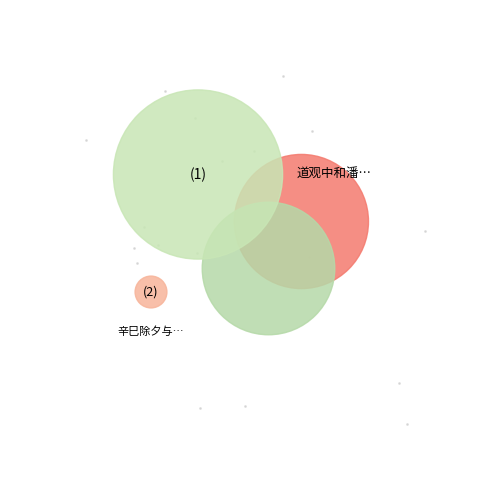

Rank the categories by value from highest to lowest.

道观中和潘丞观青溪图联句, 辛巳除夕与彭同年同宿道观中彭出平生诗读之竟夜遂书其卷尾, 辛巳除夕与彭同年同宿道观中，彭出平生诗，, 辛巳除夕与彭同年同宿道观中